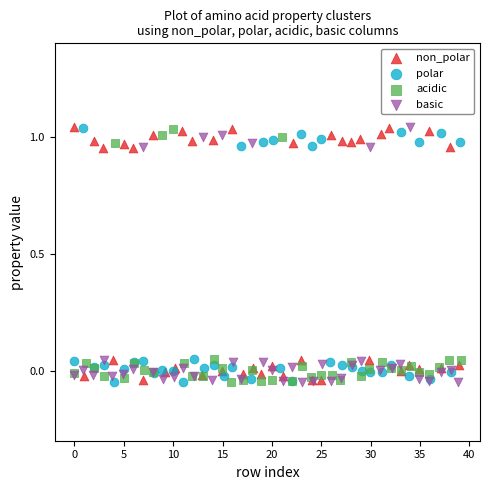

What are all the series names shown in the legend?

non_polar, polar, acidic, basic